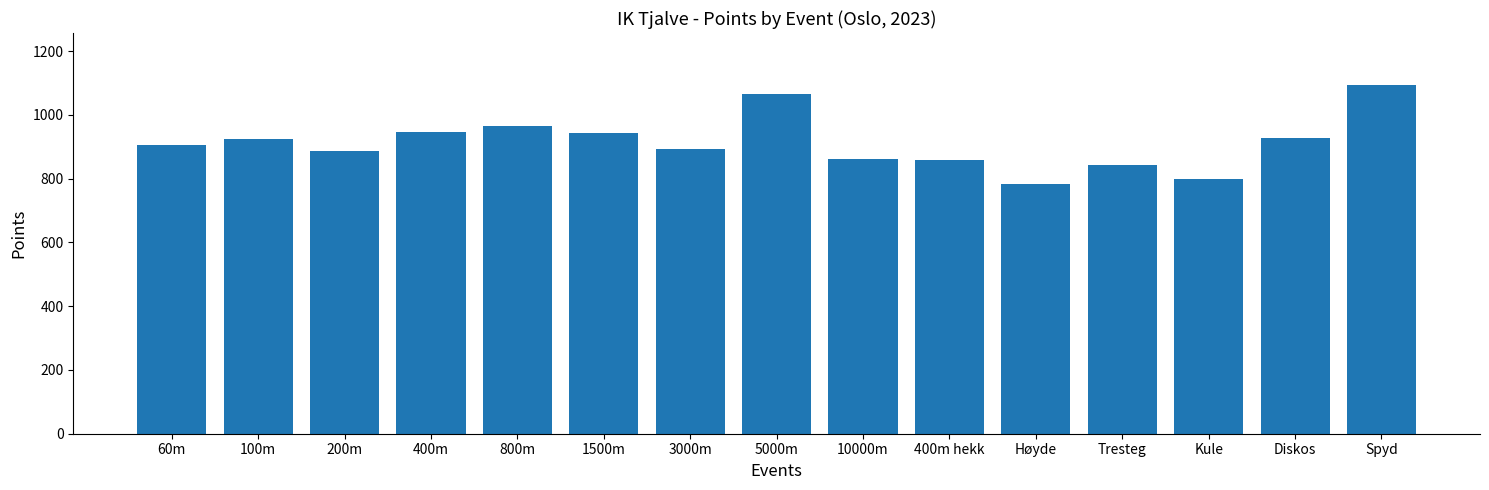

What is the difference between the maximum and minimum values?

311